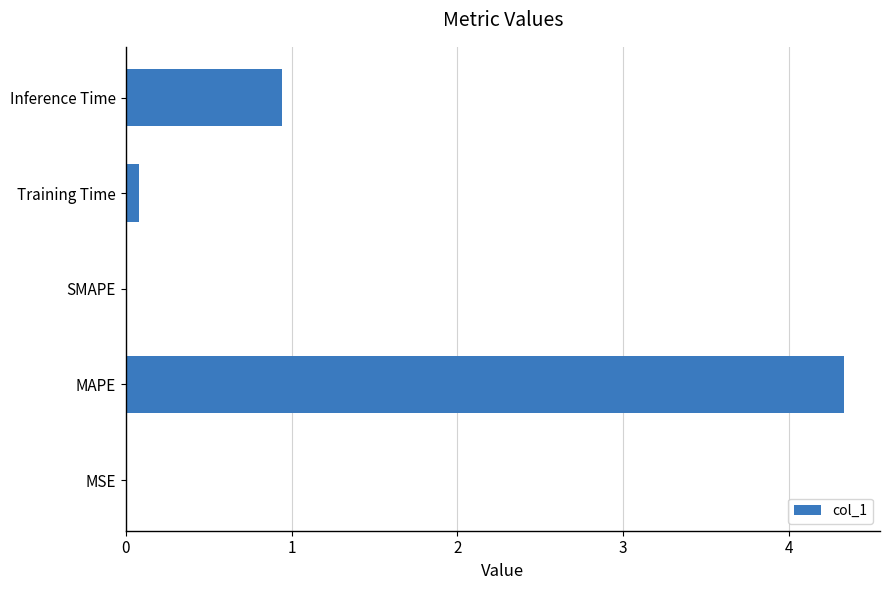

What is the sum of all values?

5.4